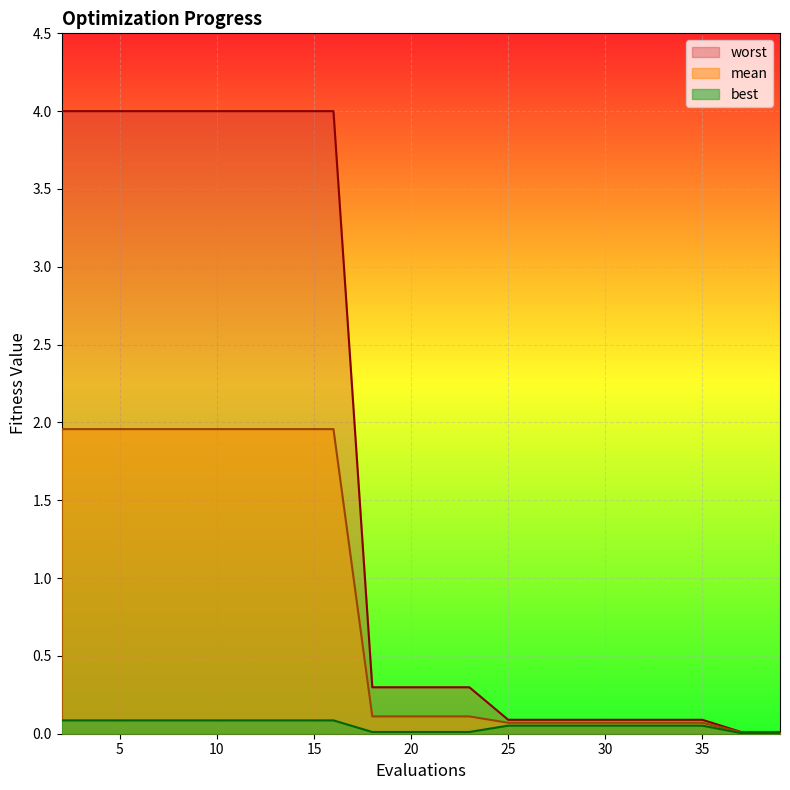

What is the average value of the mean series?

0.8